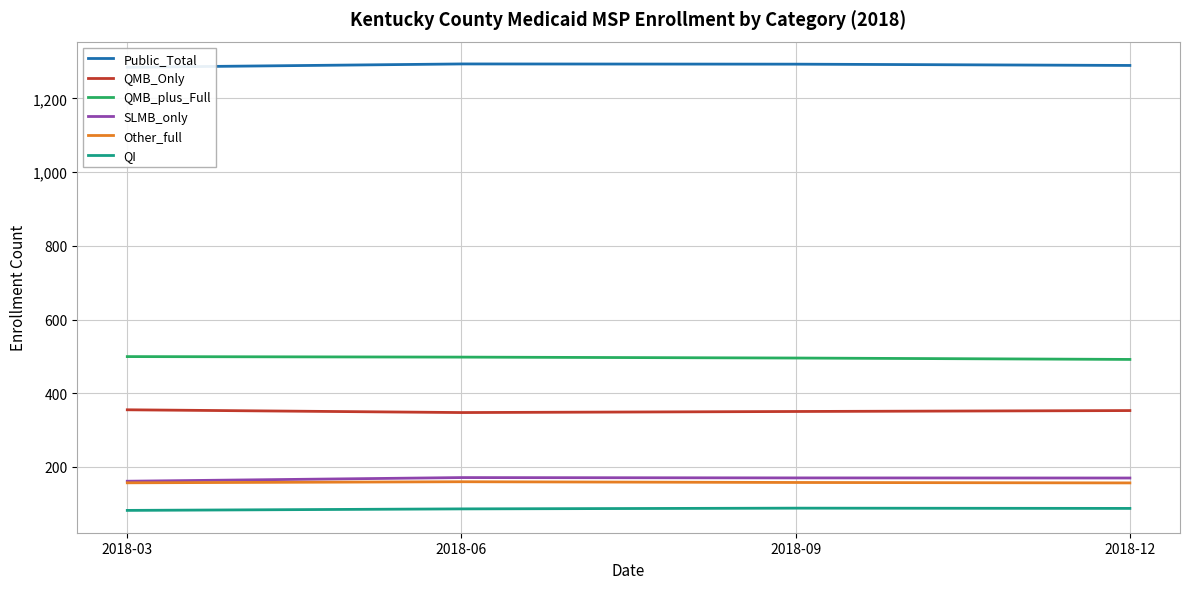

Which category has the lowest value across all series?

2018-03